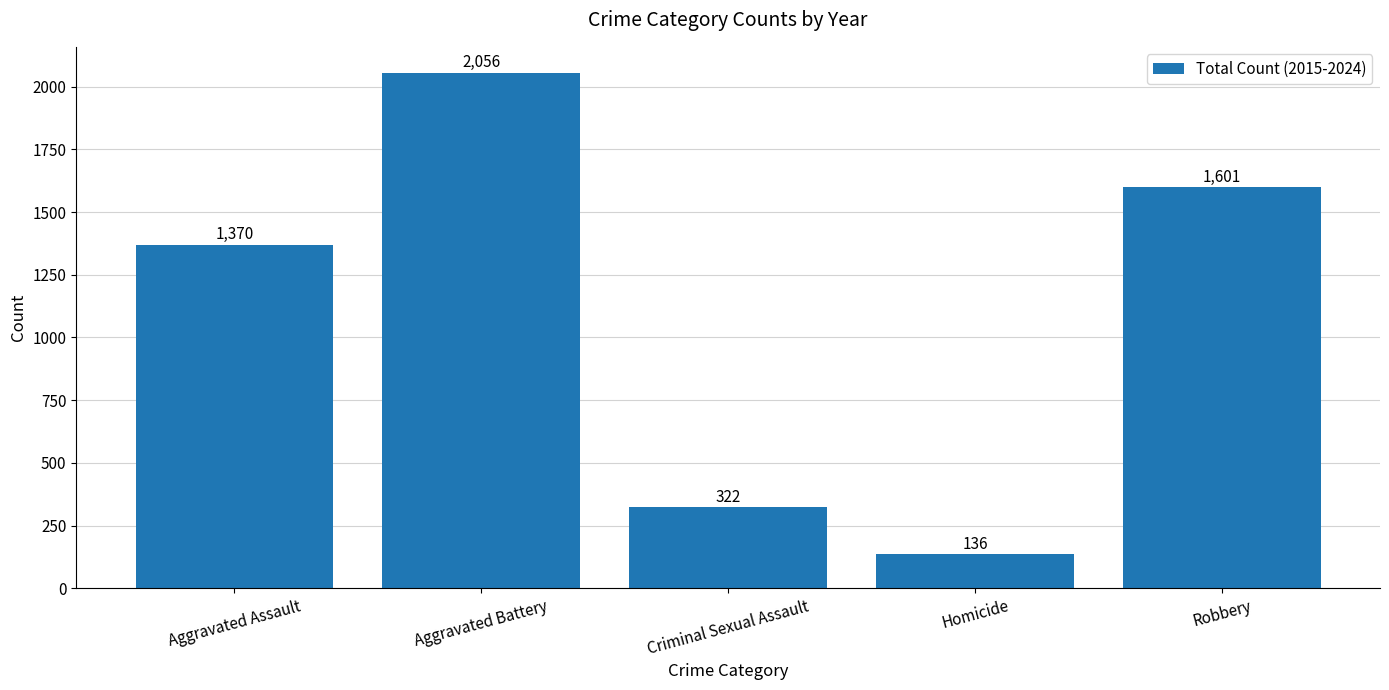

Which category has the lowest value across all series?

Homicide